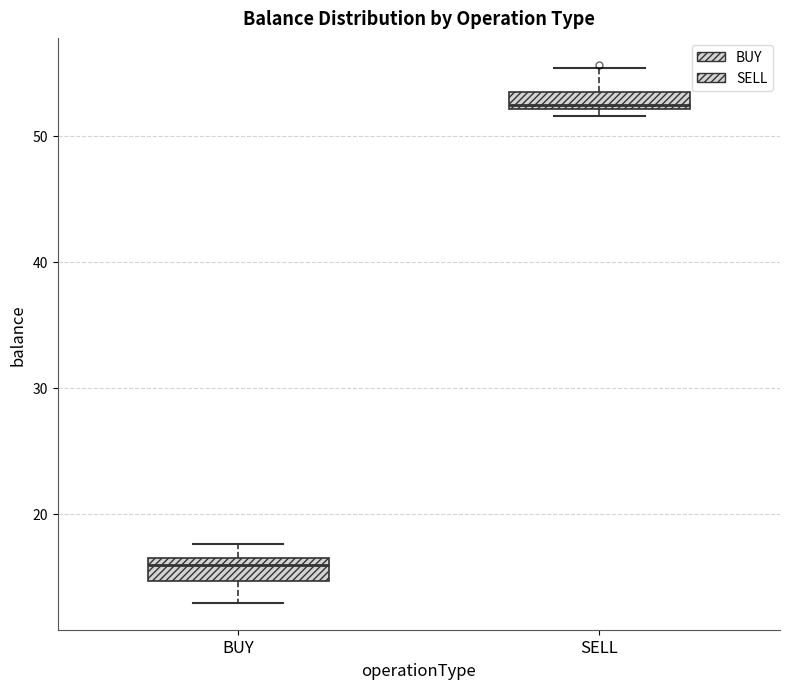

Which box has the lowest median line?

BUY